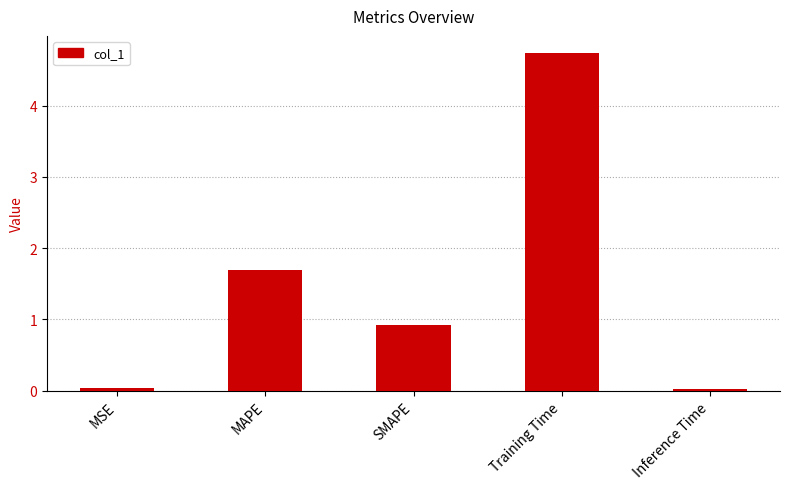

What is the difference between the maximum and minimum values?

4.7